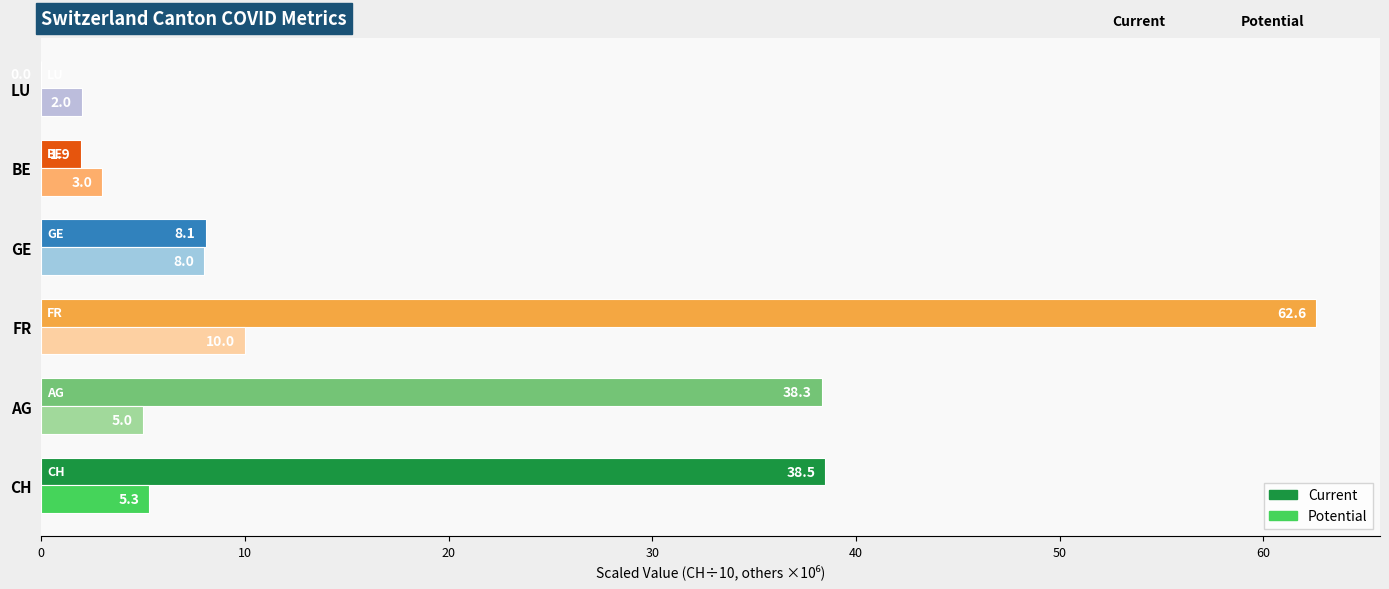

What is the maximum value for Current?

62.6